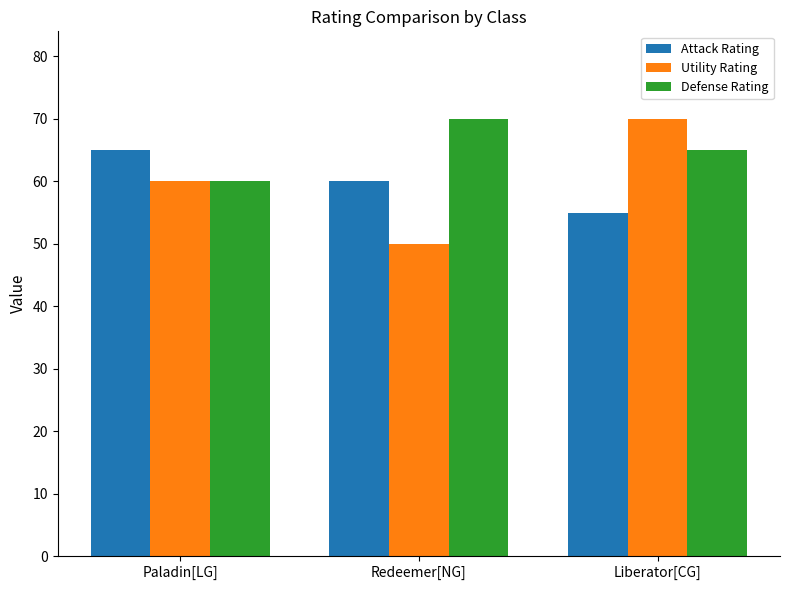

What is the highest value of the Utility Rating series?

70